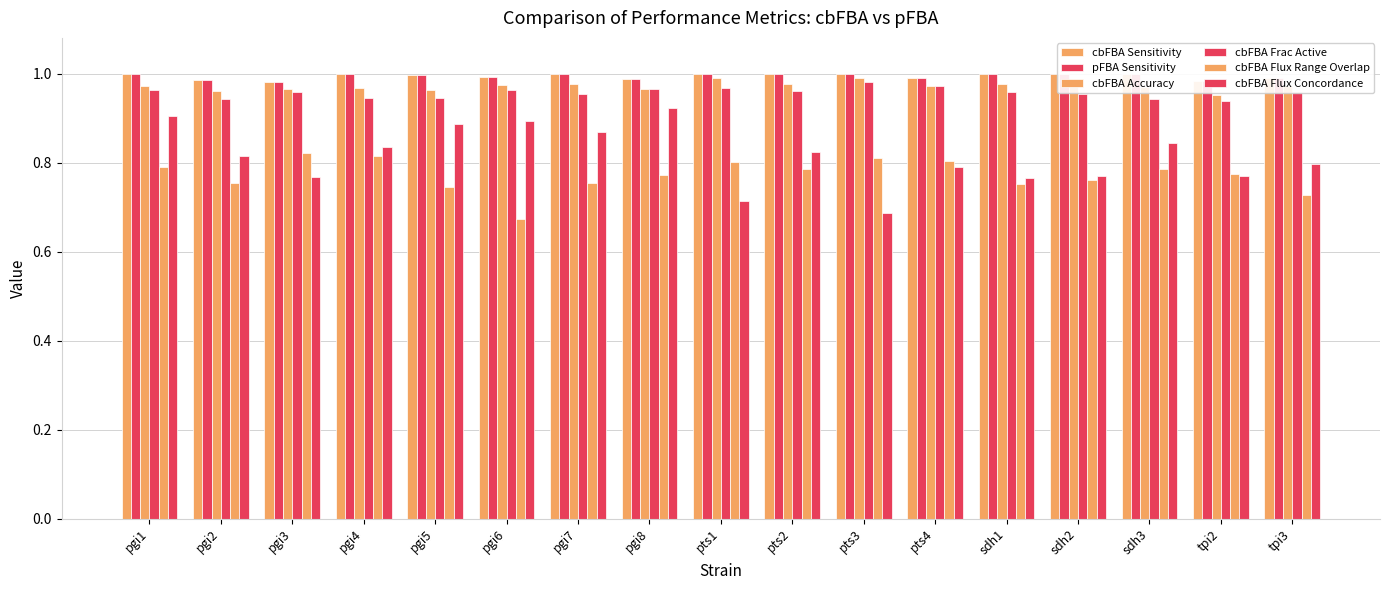

What is the average value of the cbFBA Flux Concordance series?

0.8